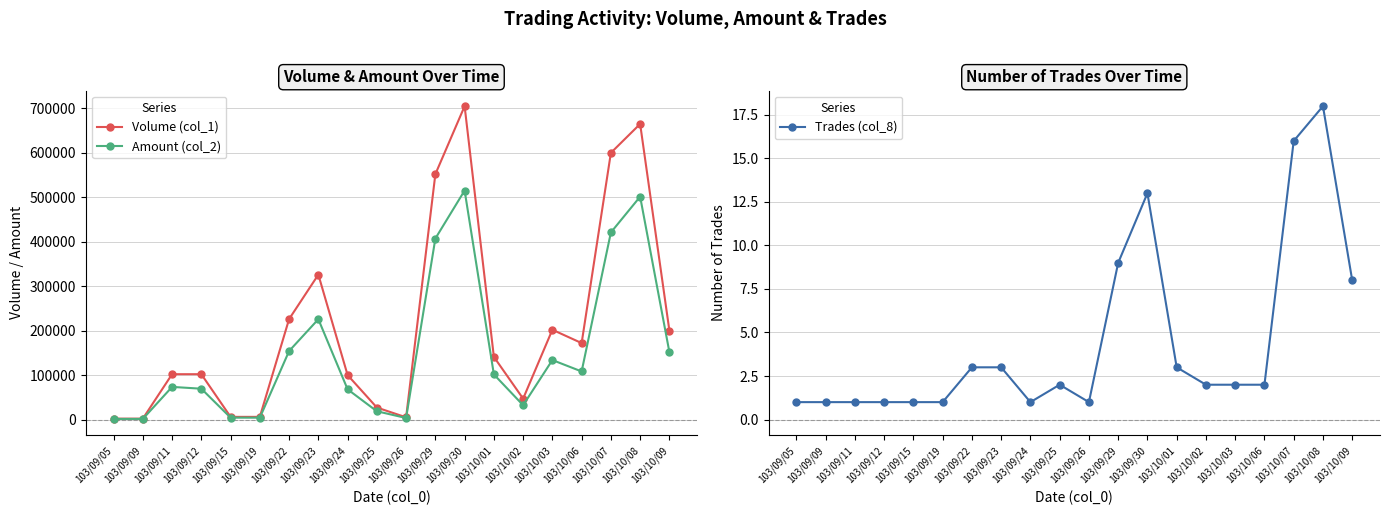

At which label does Trades (col_8) first exceed 2?

103/09/22